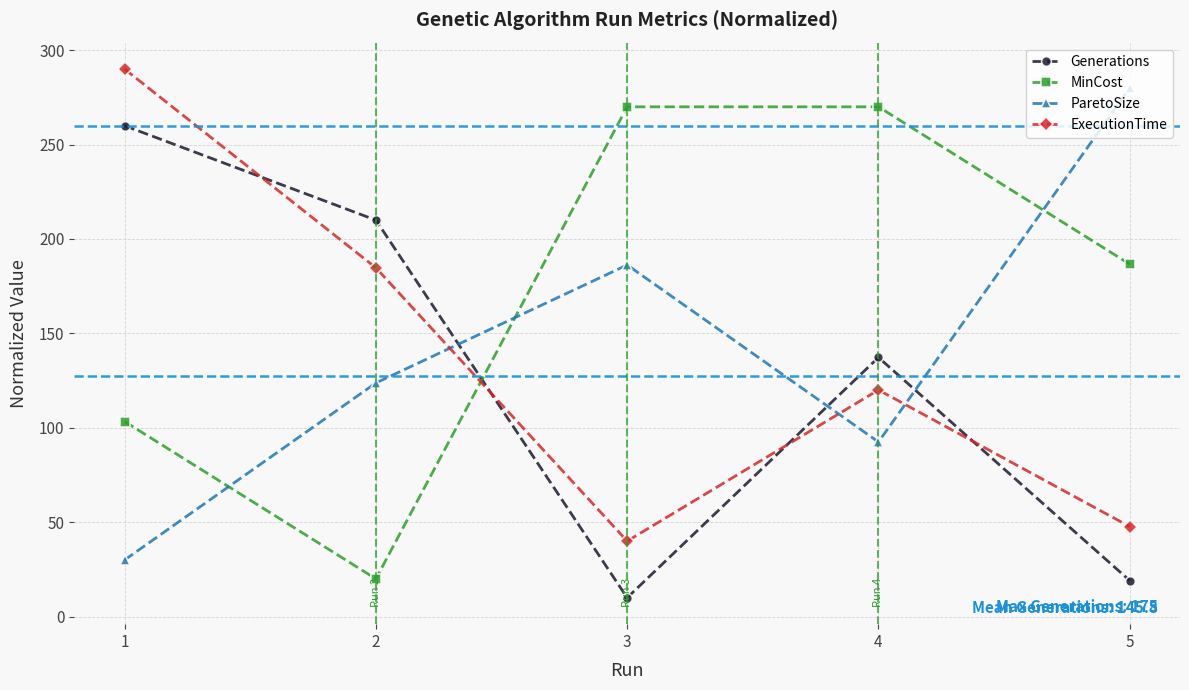

At 2, list the series in order from largest to smallest.

Generations, ExecutionTime, ParetoSize, MinCost